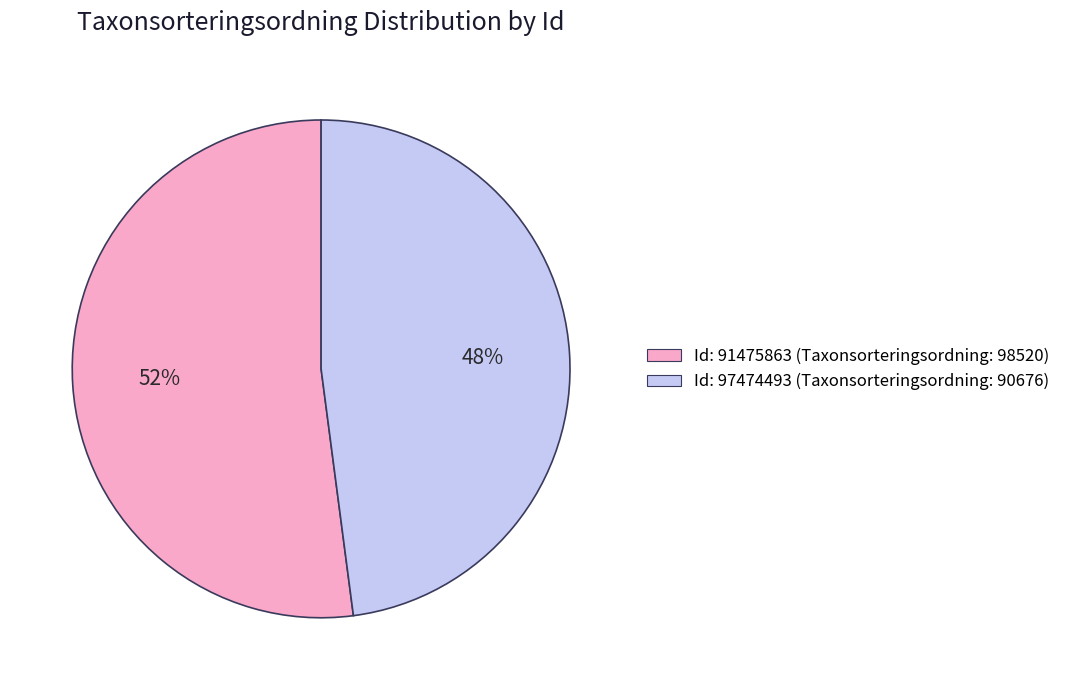

Which has a higher value, Id: 91475863 (Taxonsorteringsordning: 98520) or Id: 97474493 (Taxonsorteringsordning: 90676)?

Id: 91475863 (Taxonsorteringsordning: 98520)